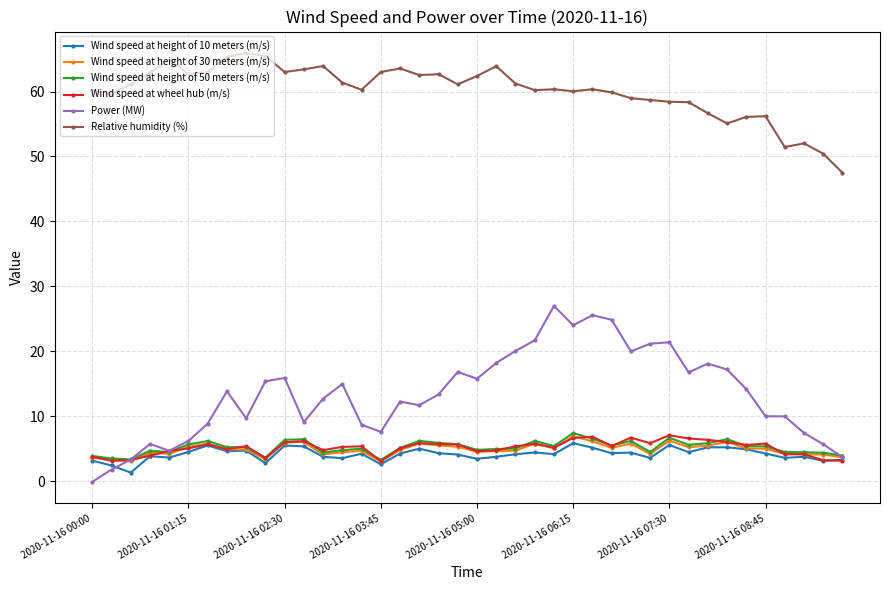

What are all the series names shown in the legend?

Wind speed at height of 10 meters (m/s), Wind speed at height of 30 meters (m/s), Wind speed at height of 50 meters (m/s), Wind speed at wheel hub (m/s), Power (MW), Relative humidity (%)